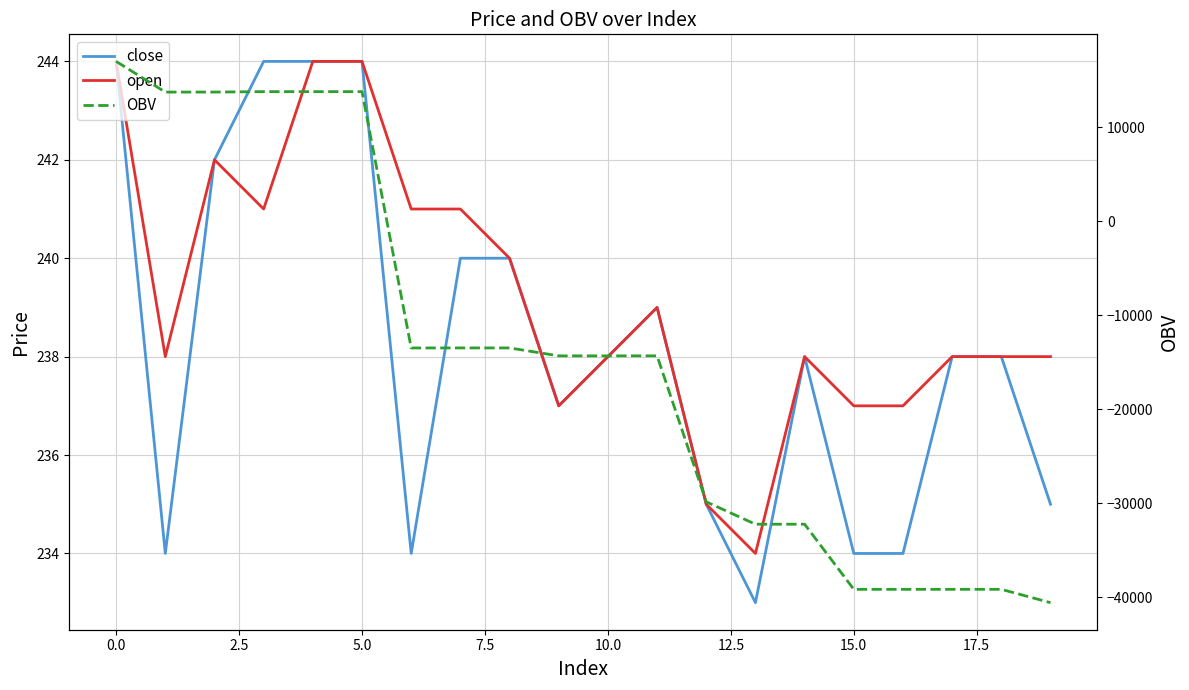

How many values in the OBV series are below -14320?

11